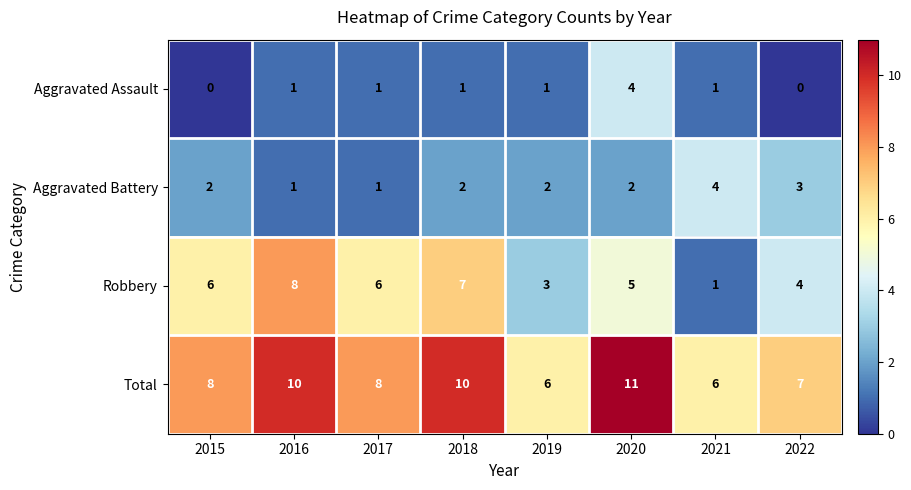

What is the highest value of the Aggravated Assault series?

4